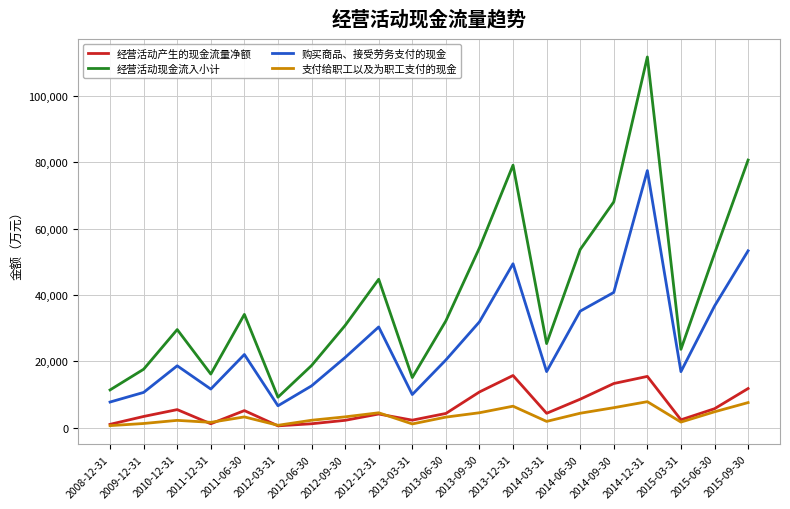

What is the difference between the 购买商品、接受劳务支付的现金 values at 2010-12-31 and 2012-03-31?

12043